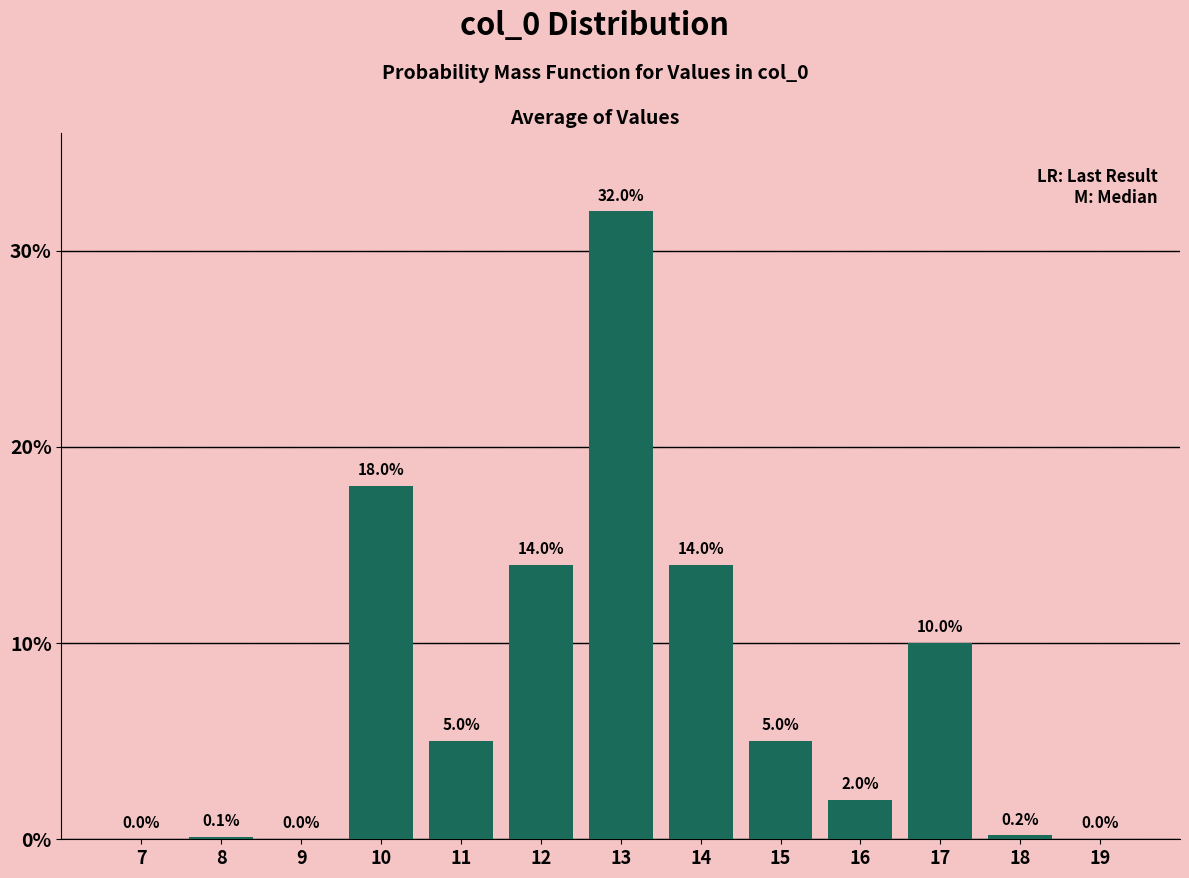

Reading right to left, list all the values displayed in this chart.

19=0.0	18=0.2	17=10.0	16=2.0	15=5.0	14=14.0	13=32.0	12=14.0	11=5.0	10=18.0	9=0.0	8=0.1	7=0.0